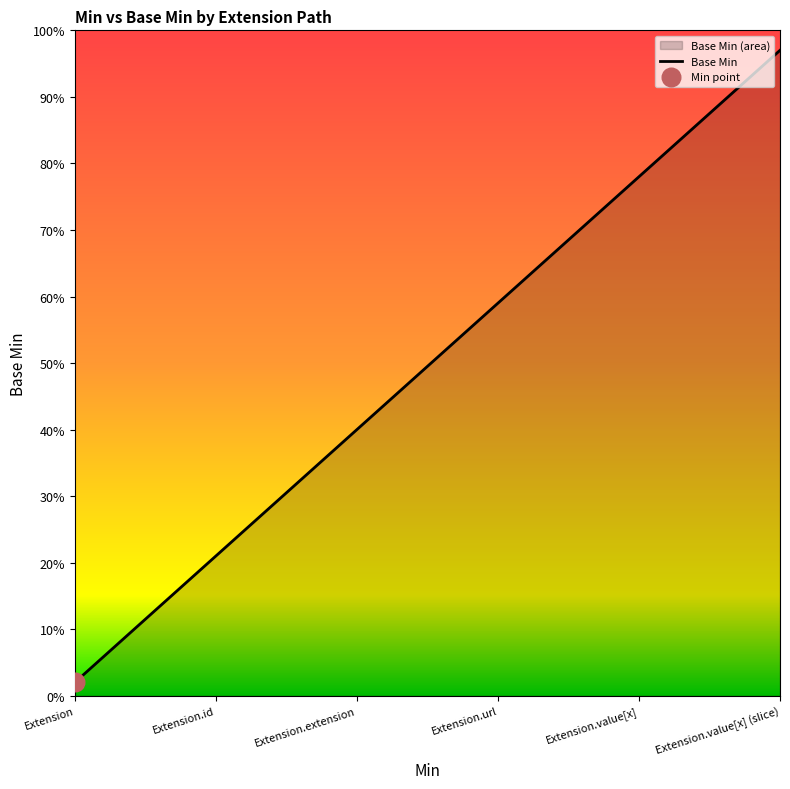

Which has a higher value, Extension or Extension.value[x] (slice)?

Extension.value[x] (slice)